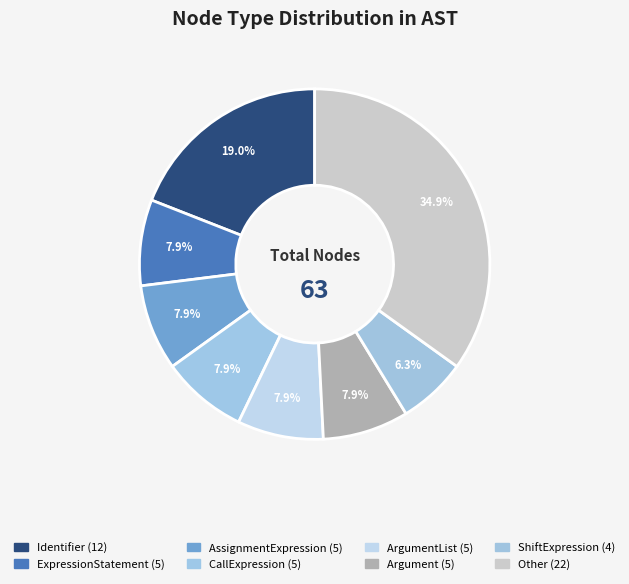

Count the number of slices in the pie.

8